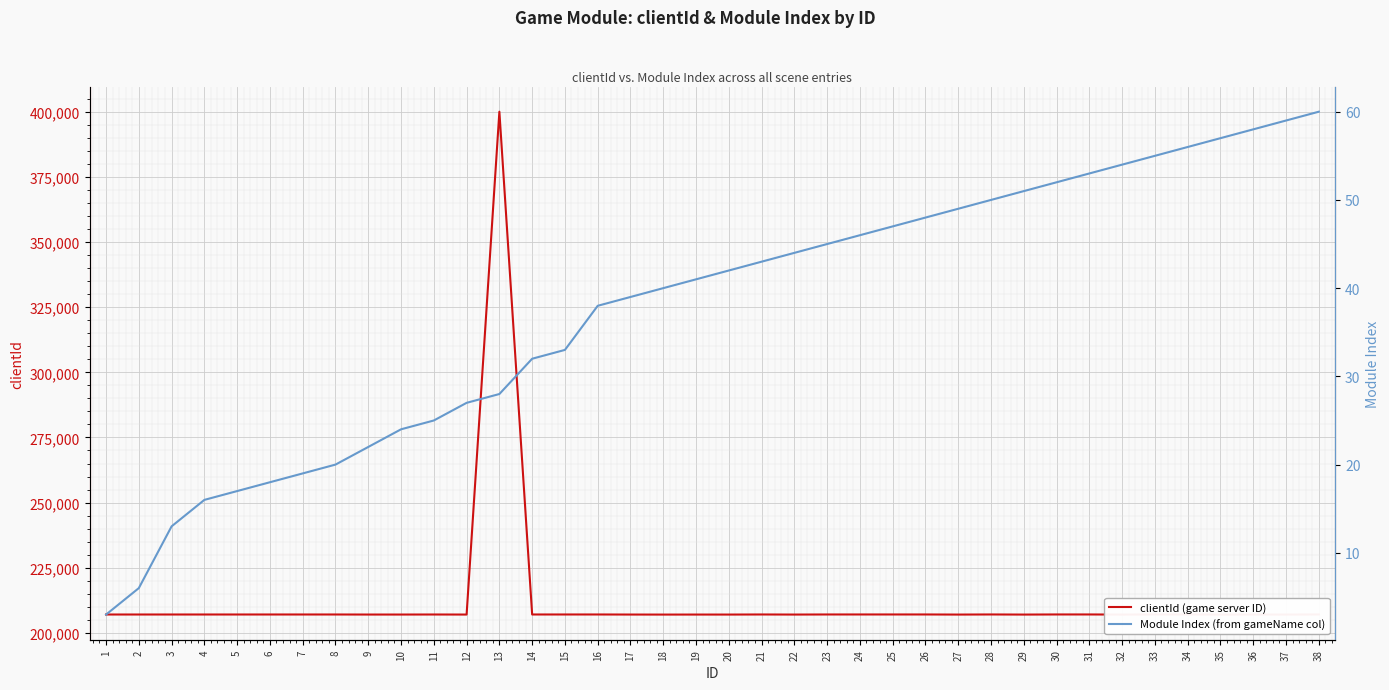

True or false: Module Index (from gameName col) has more than 2 interior local peaks.

False